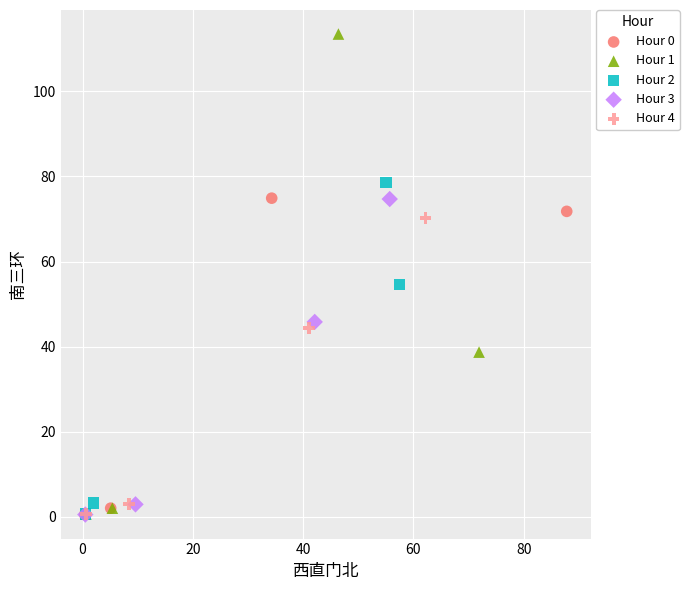

Which series has the widest spread of Y values?

Hour 1